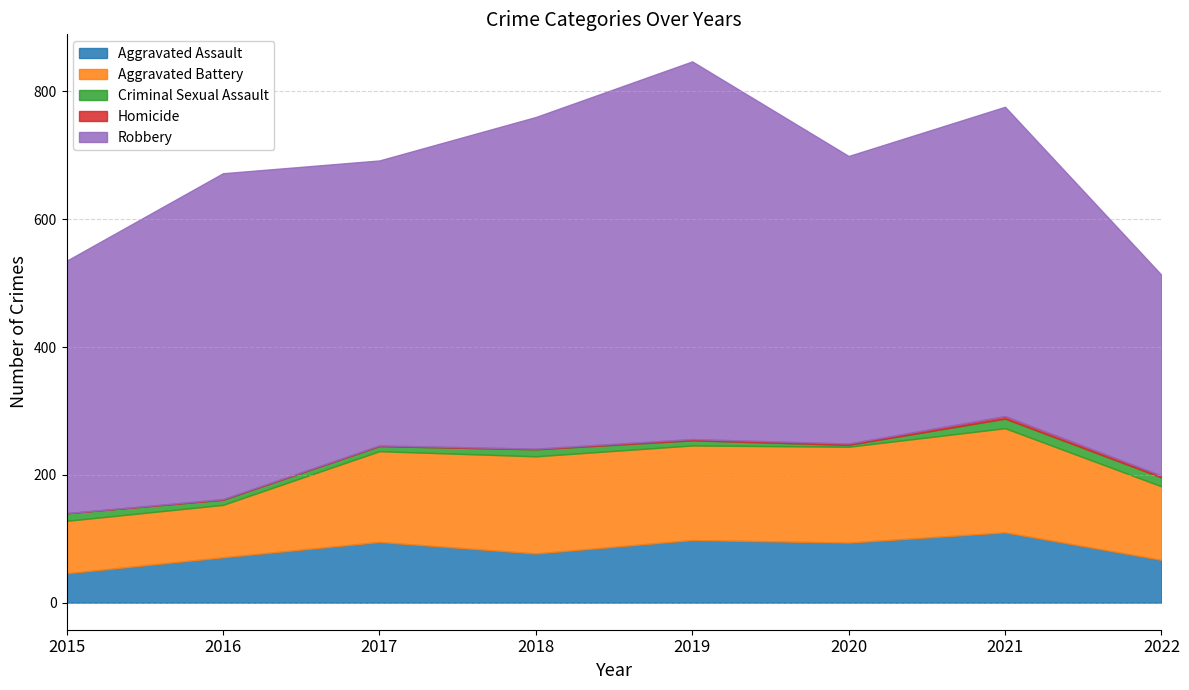

Reading left to right, what are all the values shown in this chart?

Aggravated Assault: 2015=46	2016=71	2017=95	2018=77	2019=98	2020=94	2021=110	2022=67
Aggravated Battery: 2015=82	2016=82	2017=142	2018=152	2019=148	2020=150	2021=163	2022=115
Criminal Sexual Assault: 2015=12	2016=8	2017=8	2018=11	2019=8	2020=3	2021=15	2022=14
Homicide: 2015=0	2016=1	2017=1	2018=1	2019=2	2020=2	2021=4	2022=3
Robbery: 2015=395	2016=510	2017=446	2018=519	2019=591	2020=450	2021=484	2022=314